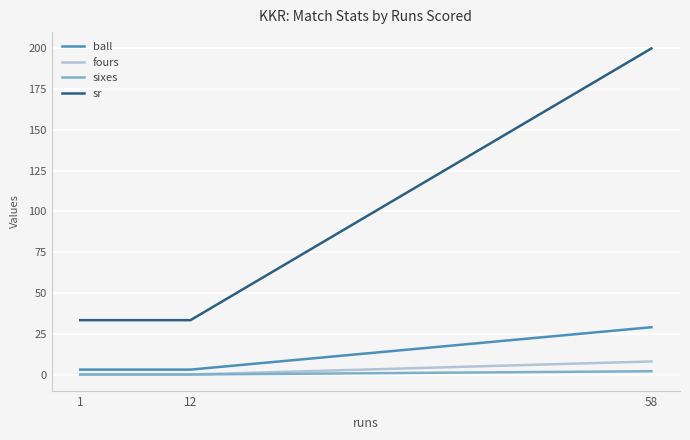

Which series has the widest spread of values?

sr